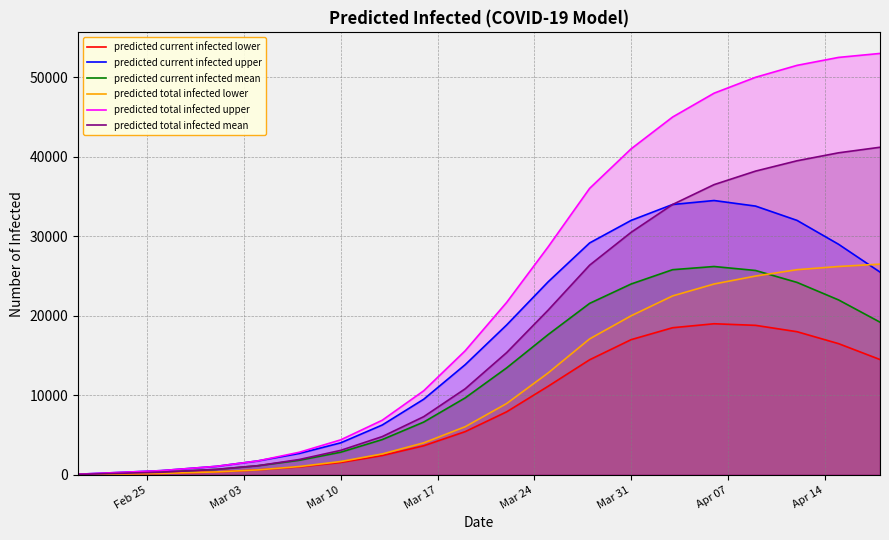

Which series has the largest total across all categories?

predicted total infected upper